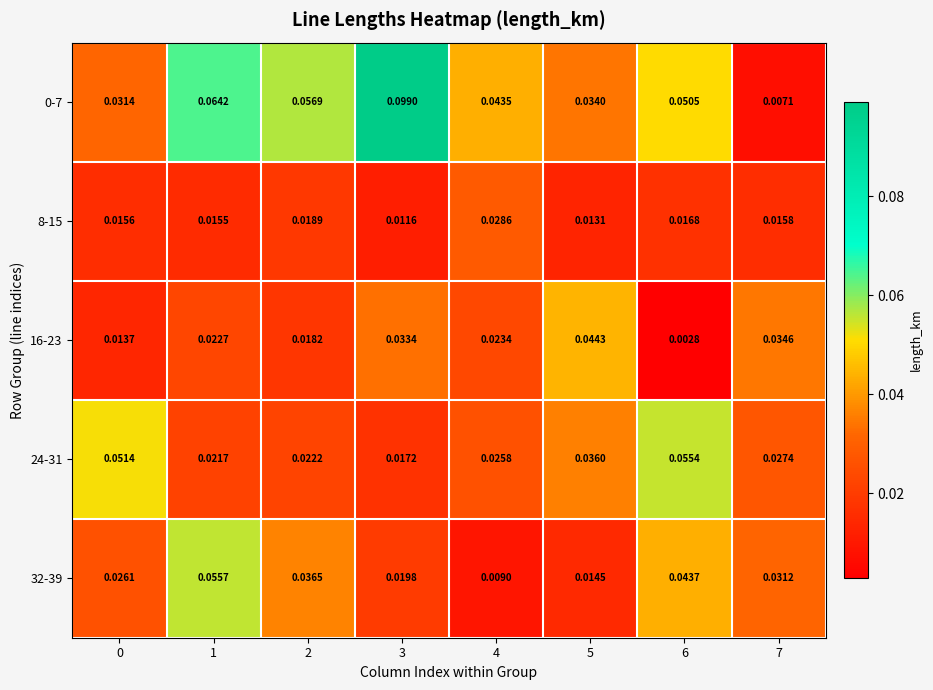

Is the value of 16-23 at 6 greater than the value of 32-39 at 6?

No